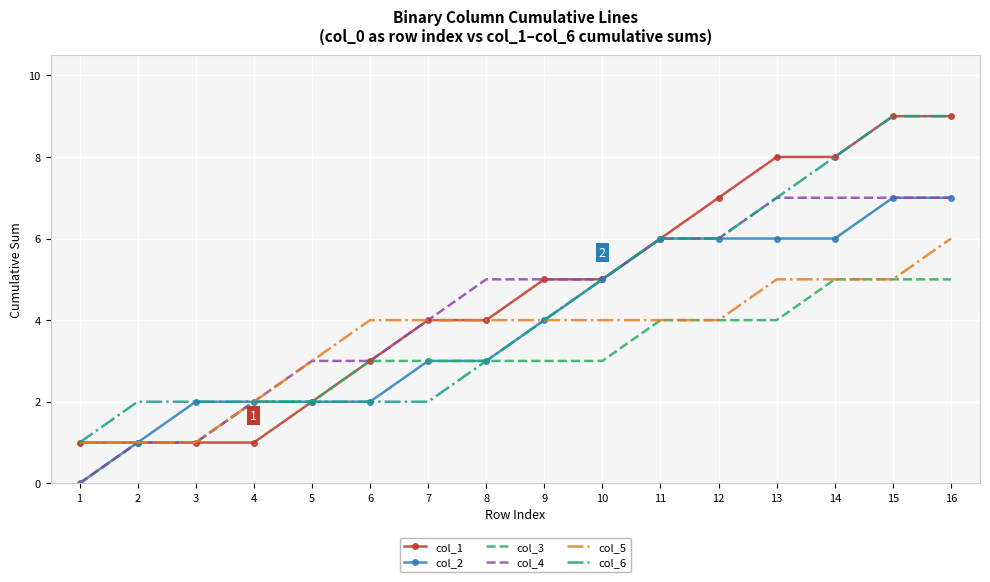

What is the difference between the highest and lowest values at 1?

1